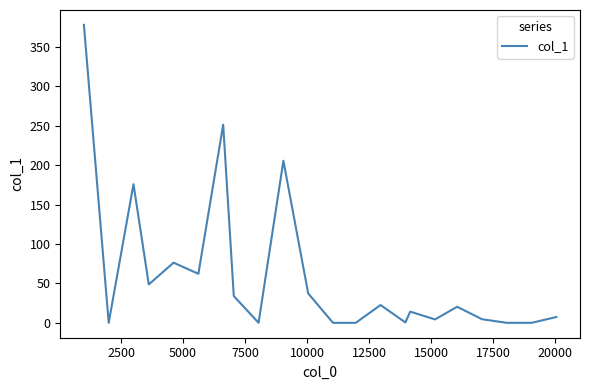

What is the maximum value shown in the chart?

378.0